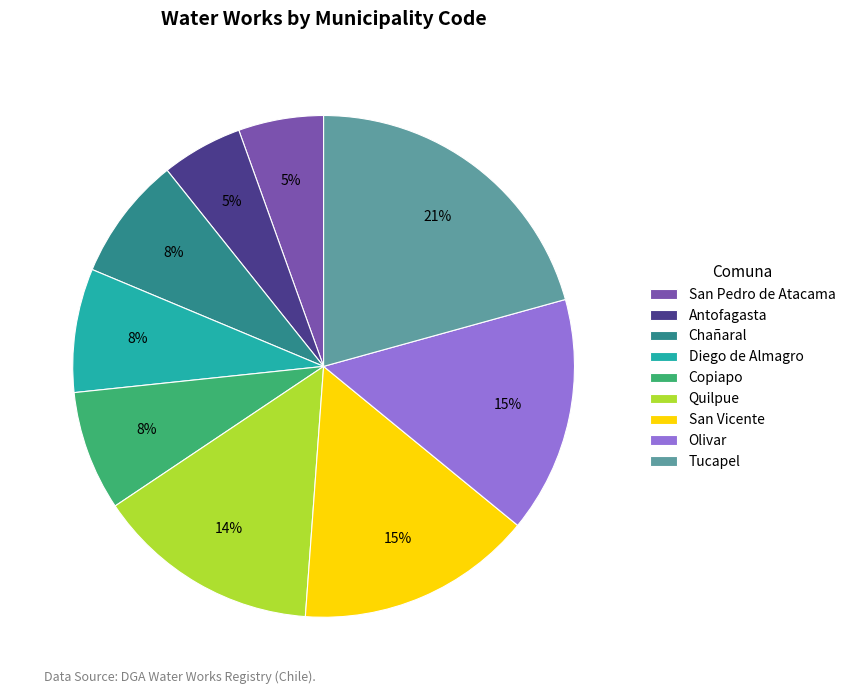

True or false: Copiapo accounts for 14% of the total.

False